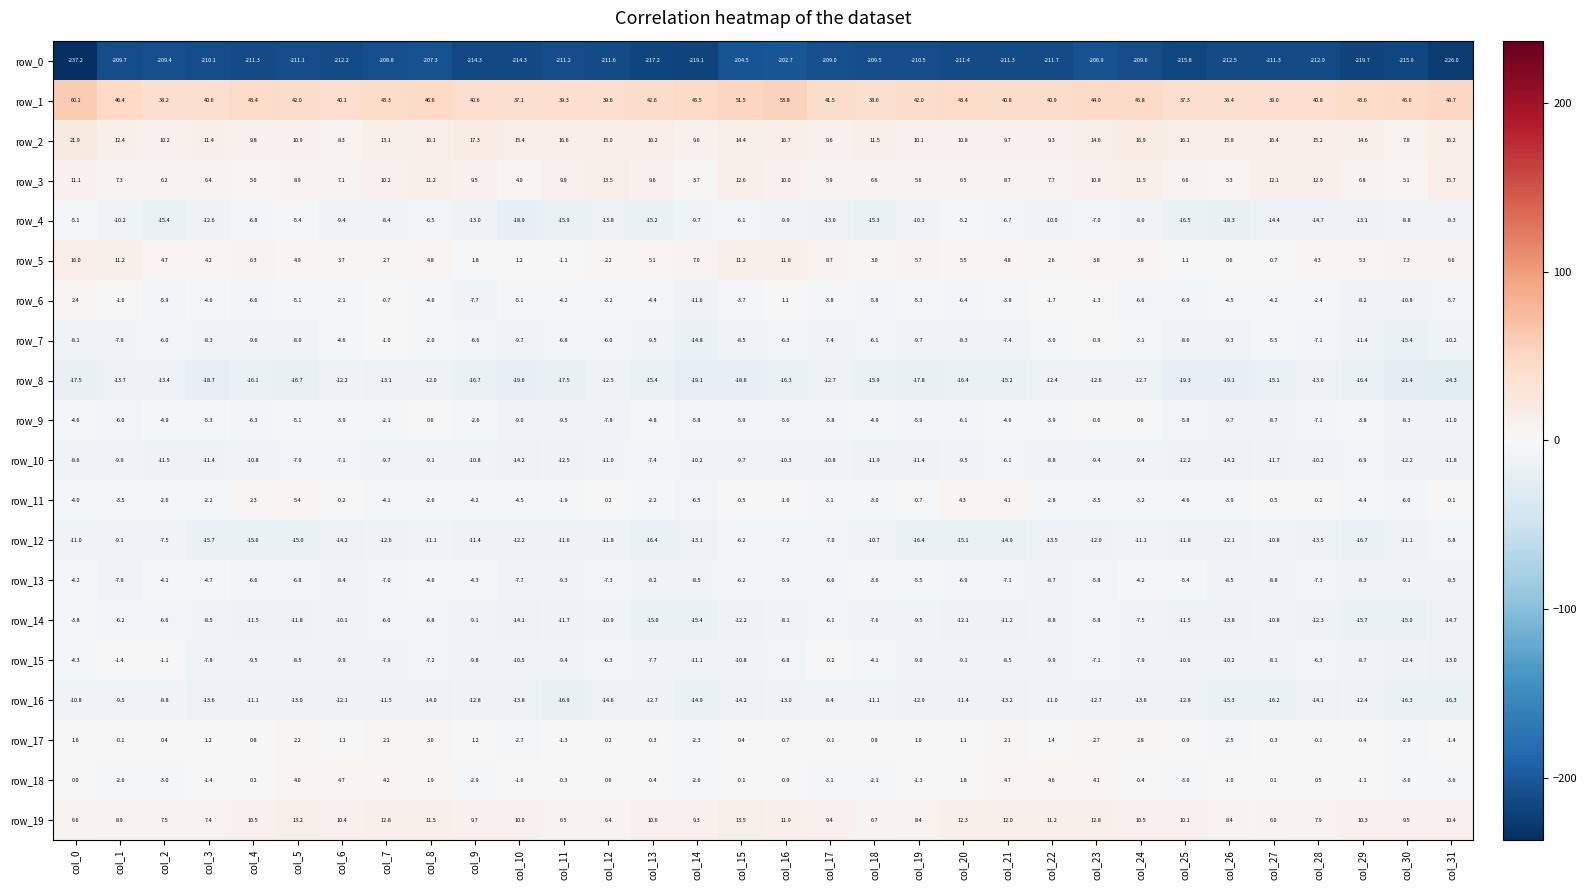

Which category has the lowest value in the row_2 series?

col_30